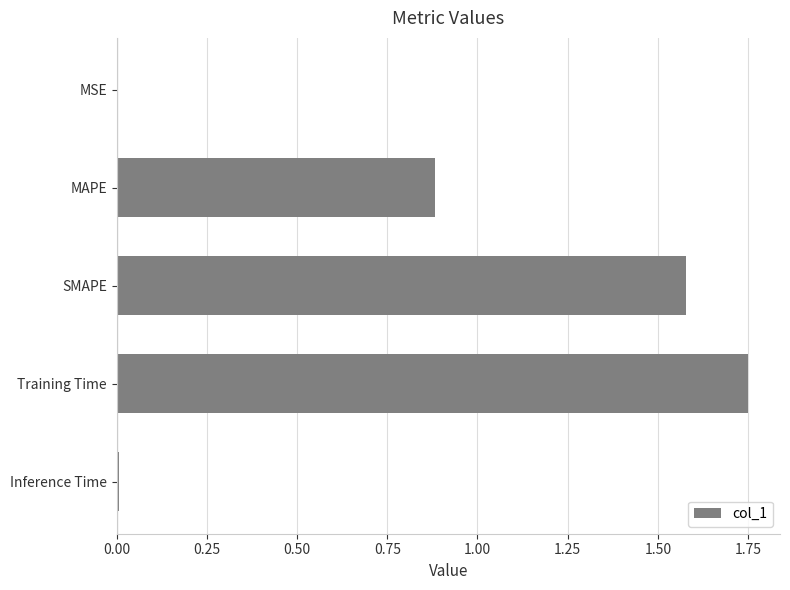

The chart shows a value of 0.0 at MSE. True or false?

True